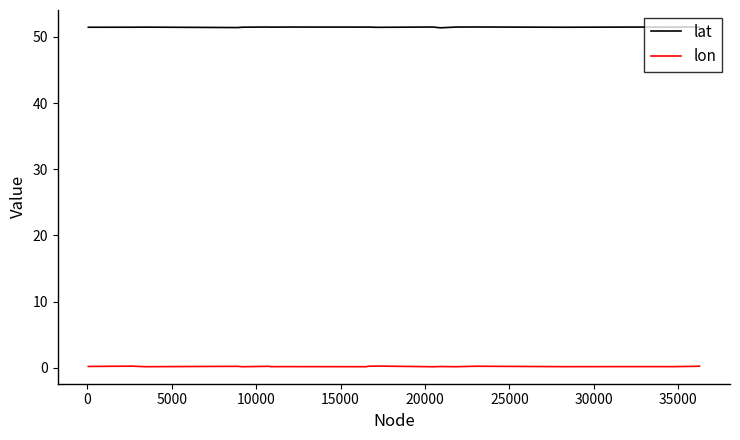

True or false: lat and lon cross at least once.

False